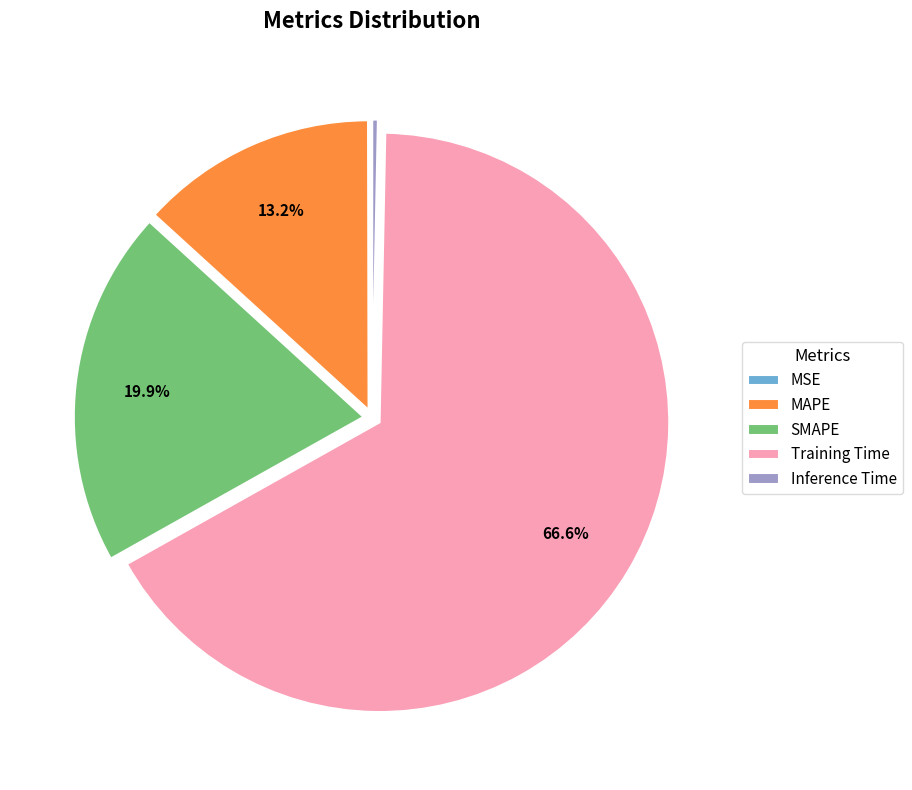

What portion of the pie excludes MAPE?

86.8%